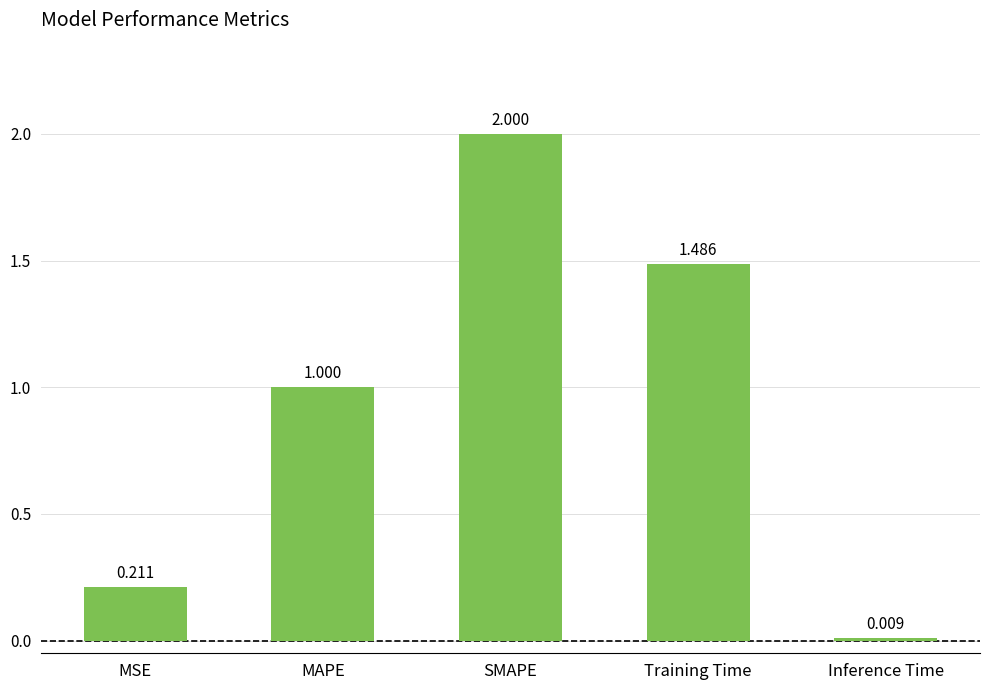

Is it true that the value at SMAPE is 2.0?

True